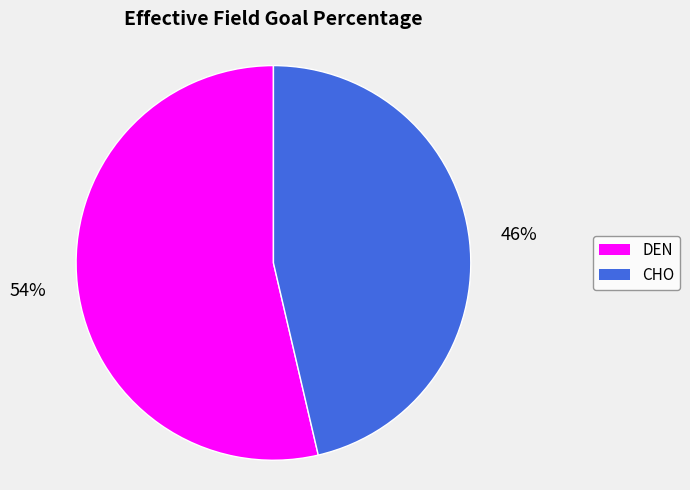

The CHO slice represents 38% of the pie. True or false?

False